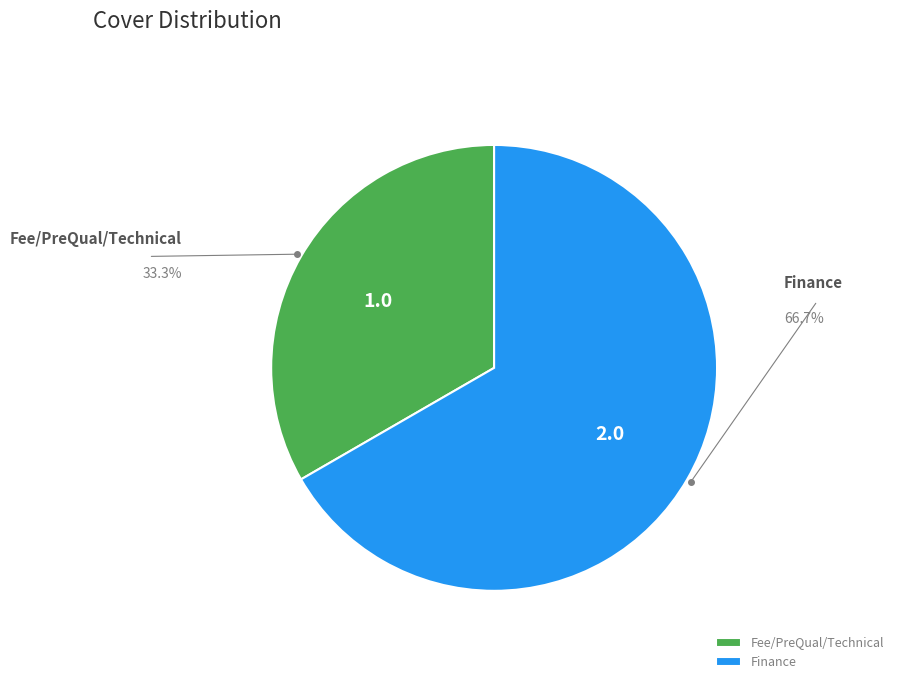

True or false: Fee/PreQual/Technical accounts for 33% of the total.

True